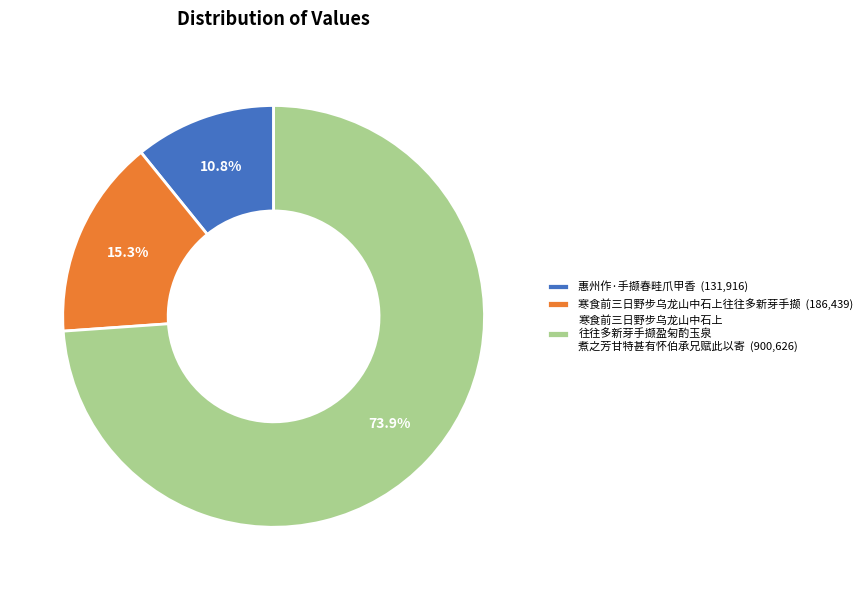

To the nearest percent, what is the difference between the largest and smallest slice percentages?

63%